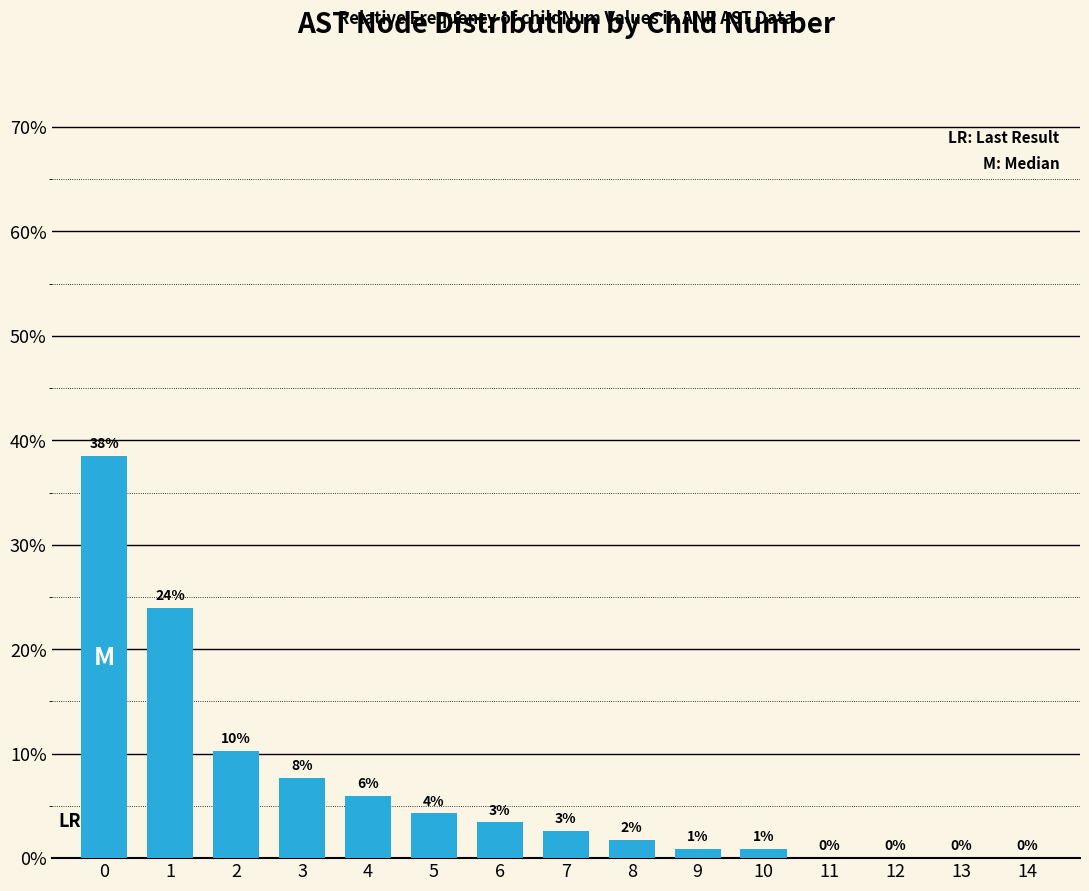

Are the bars horizontal?

No